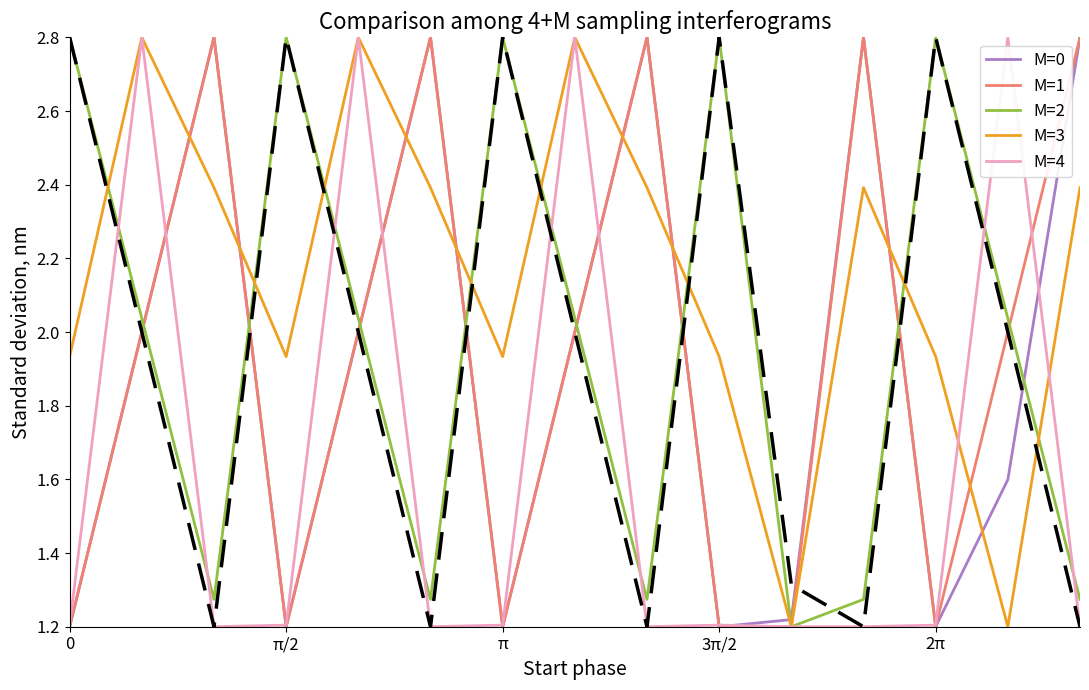

What is the maximum value shown in the chart?

2.8